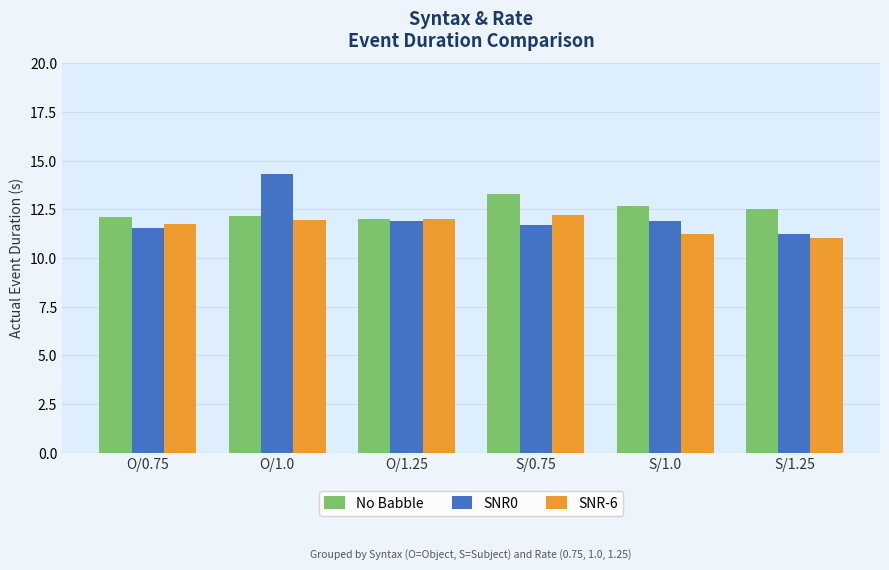

At which category is the sum across all series the highest?

O/1.0